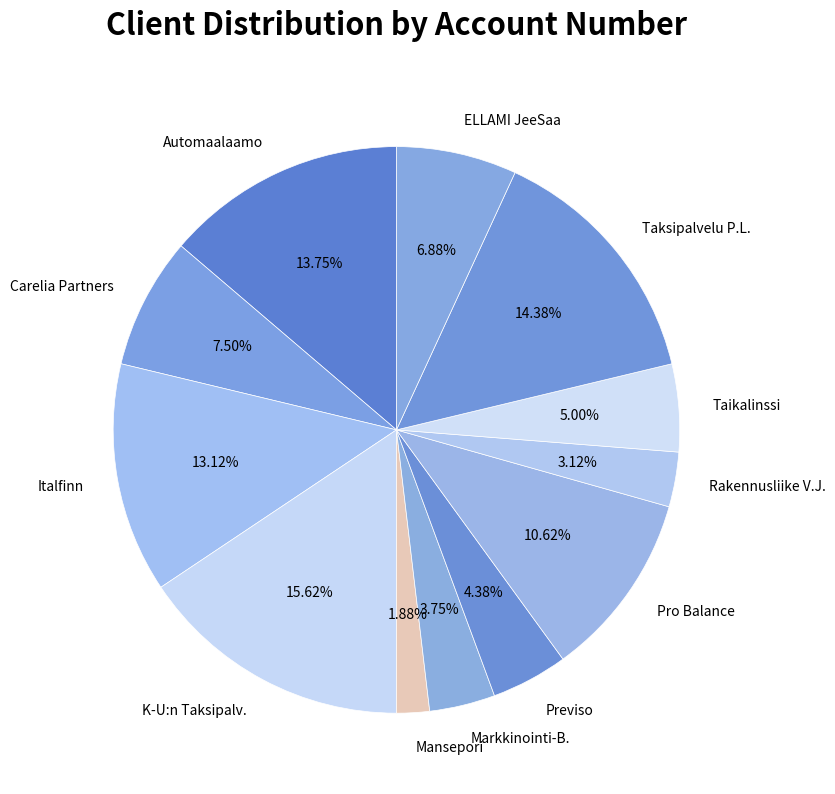

What is the largest slice in the pie chart?

K-U:n Taksipalv.